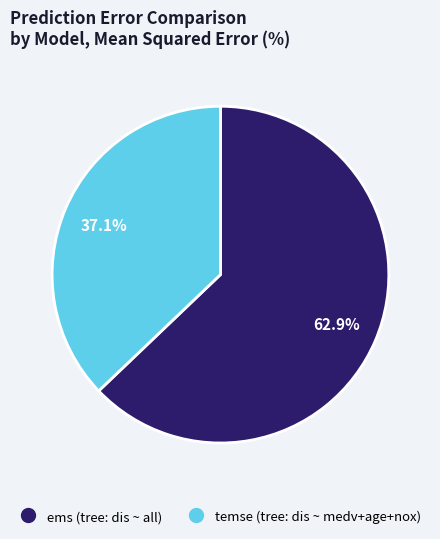

Does any single category account for the majority?

Yes